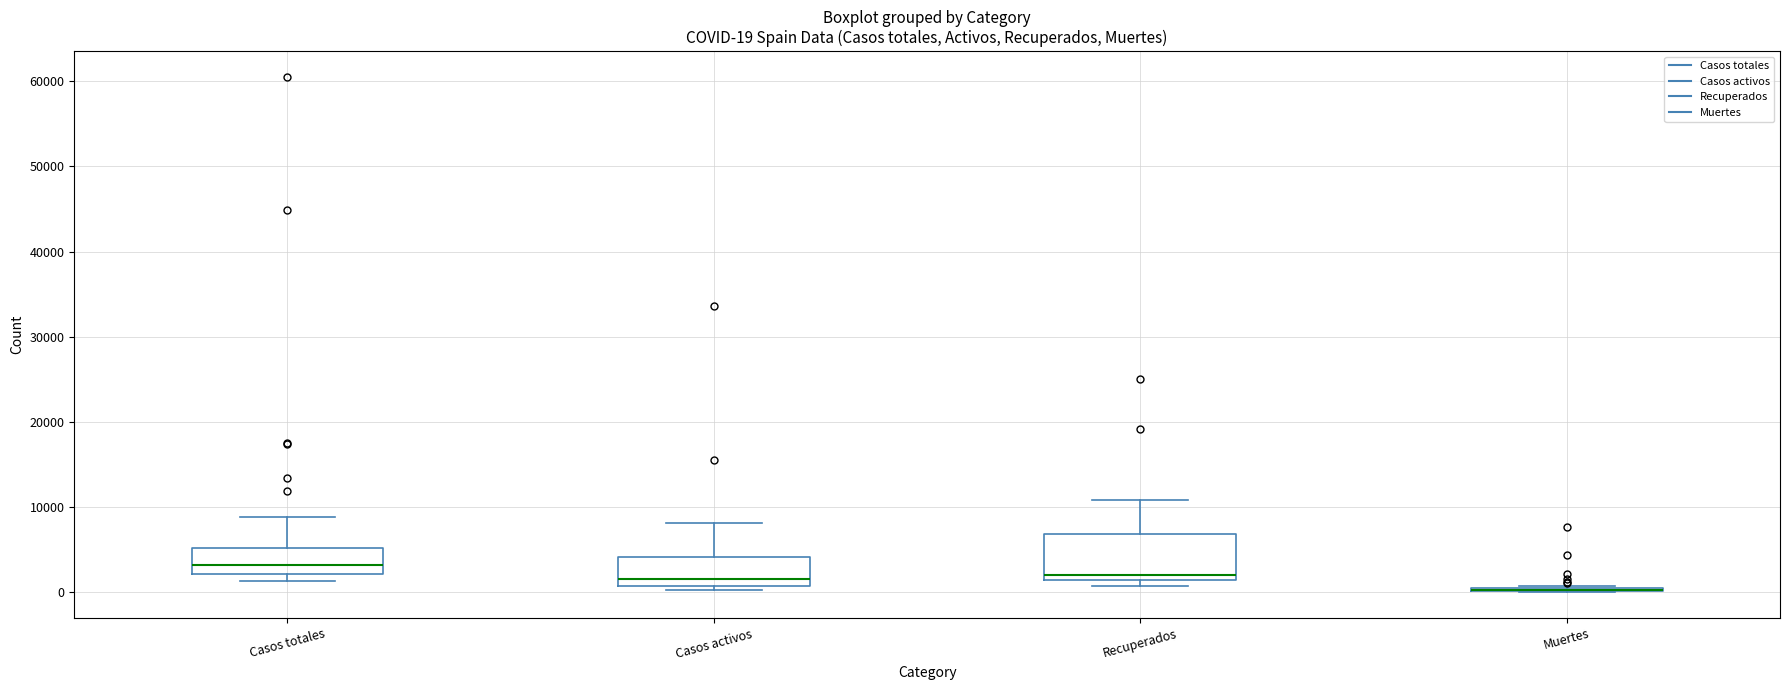

Which box is the tallest, from its lower edge to its upper edge?

Recuperados